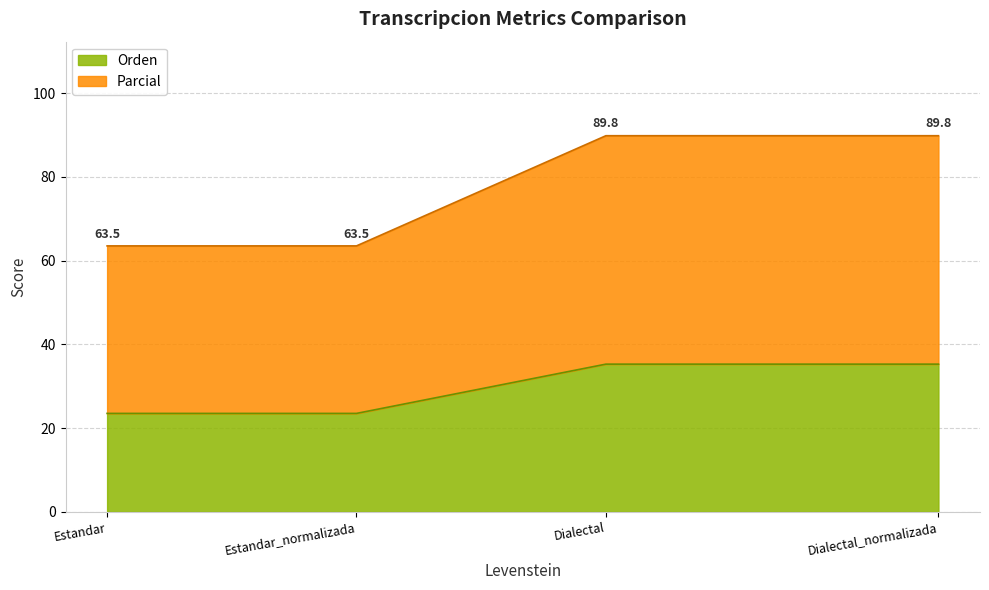

What is the sum of the Parcial values at Dialectal and Estandar?

153.4